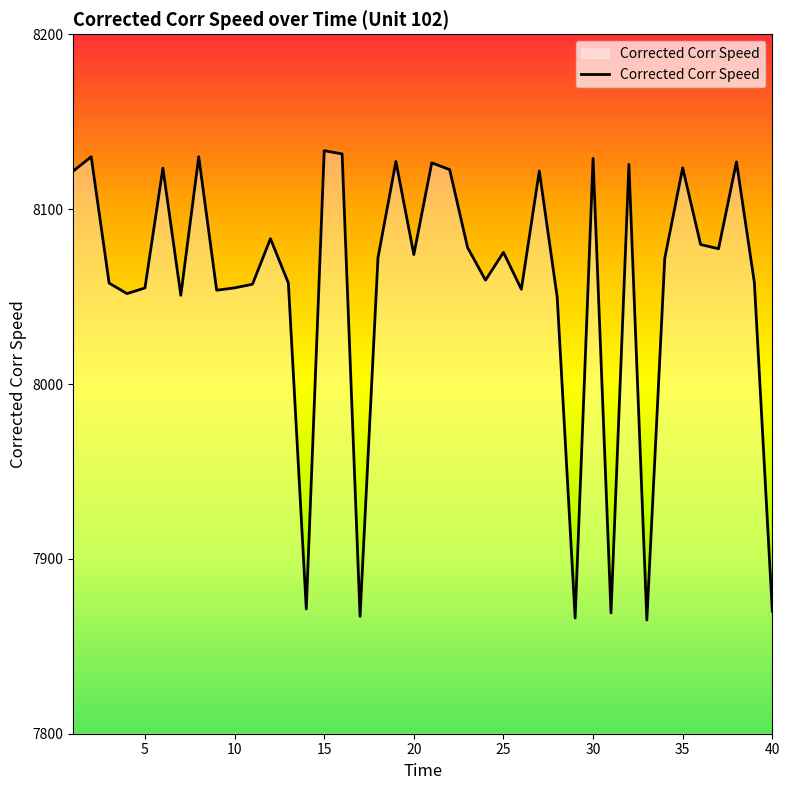

True or false: the data has more than 1 interior local peaks.

True